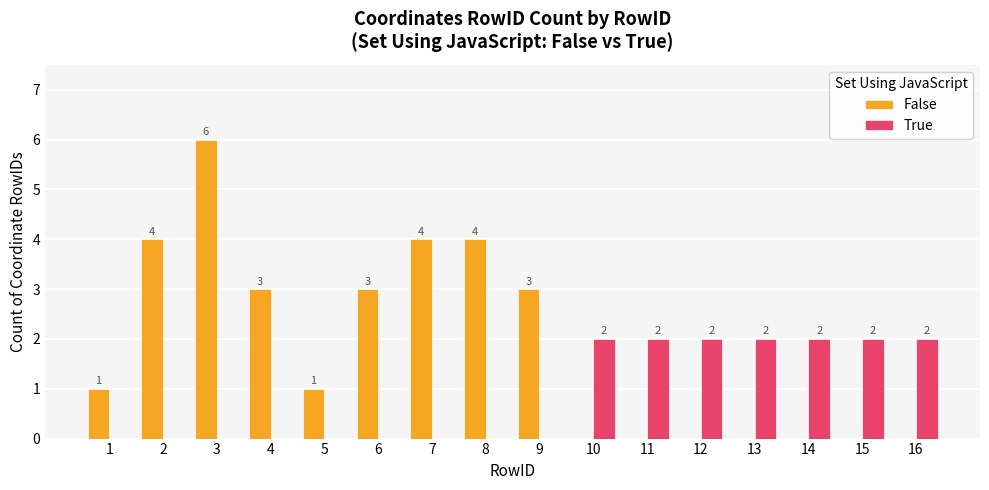

What is the total value across all series at 3?

6